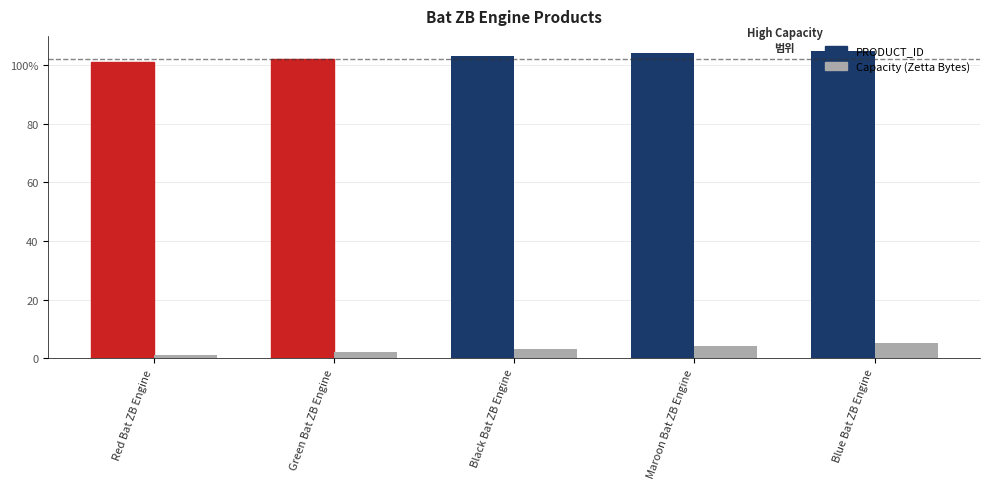

Is the value of Capacity (Zetta Bytes) at Red Bat ZB Engine greater than the value of PRODUCT_ID at Maroon Bat ZB Engine?

No